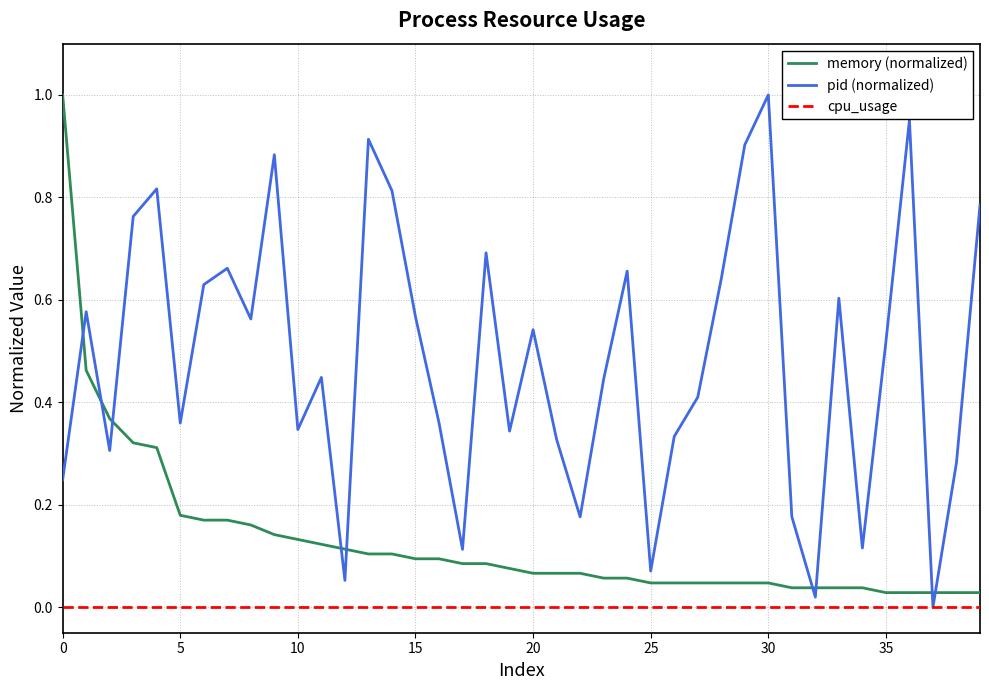

Rank the series by their average value, from highest to lowest.

pid (normalized), memory (normalized), cpu_usage